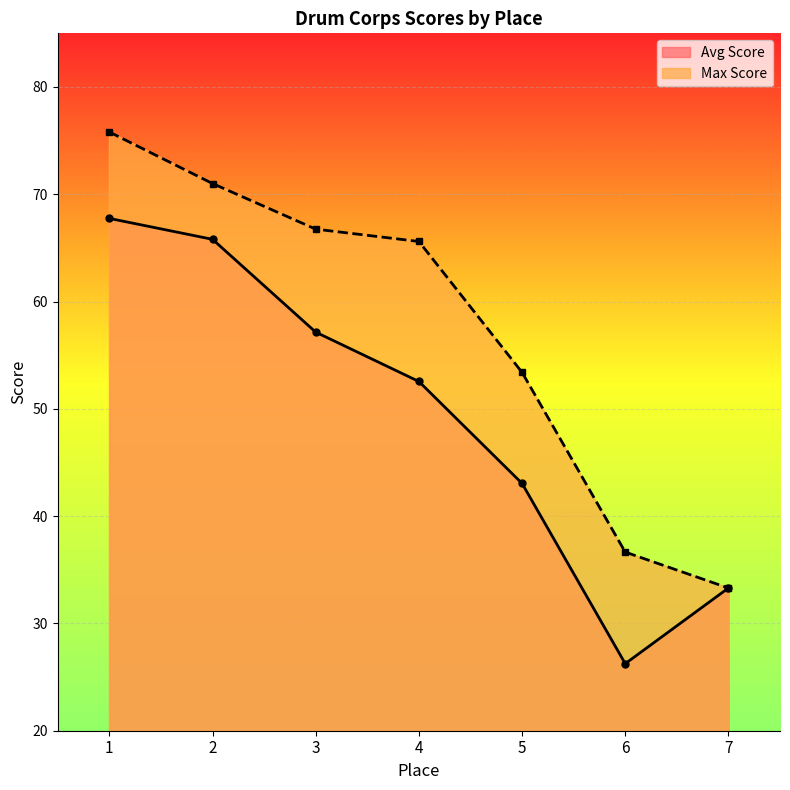

Which series has the largest total across all categories?

Max Score